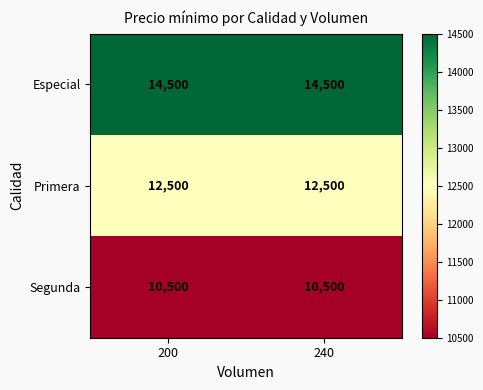

What is the maximum value shown in the chart?

14500